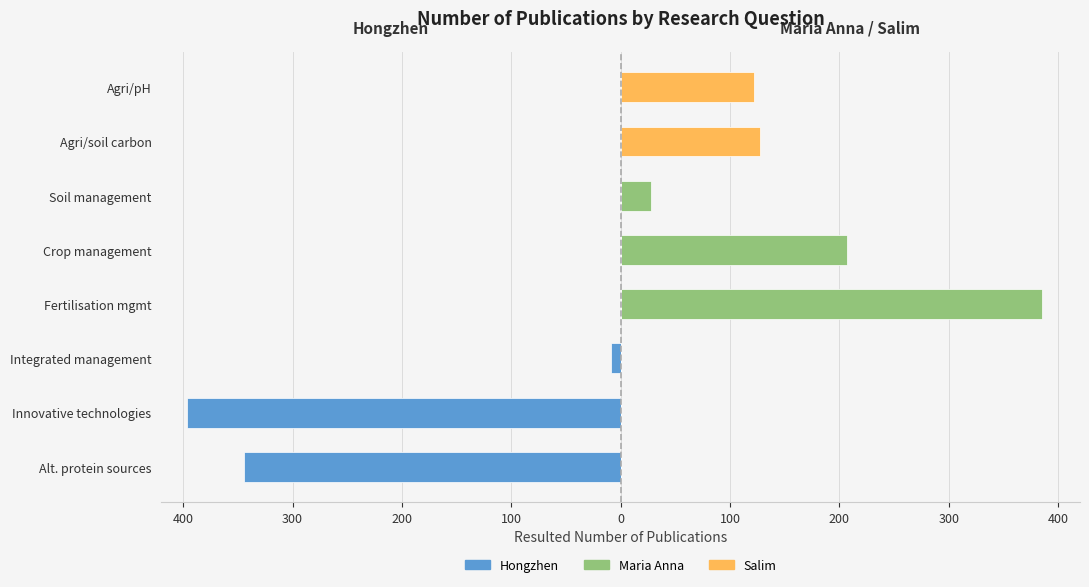

Is it true that Maria Anna equals 321 at Crop management?

False